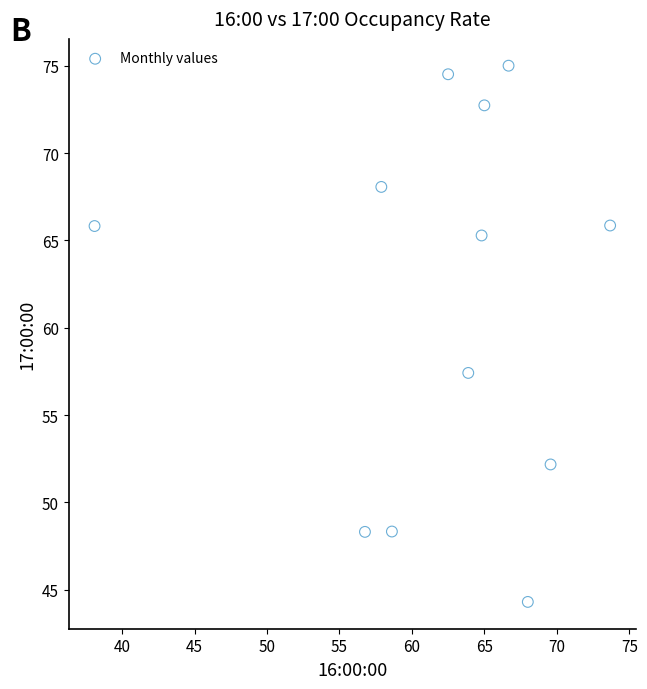

What is the range of Y values (max minus min)?

30.7